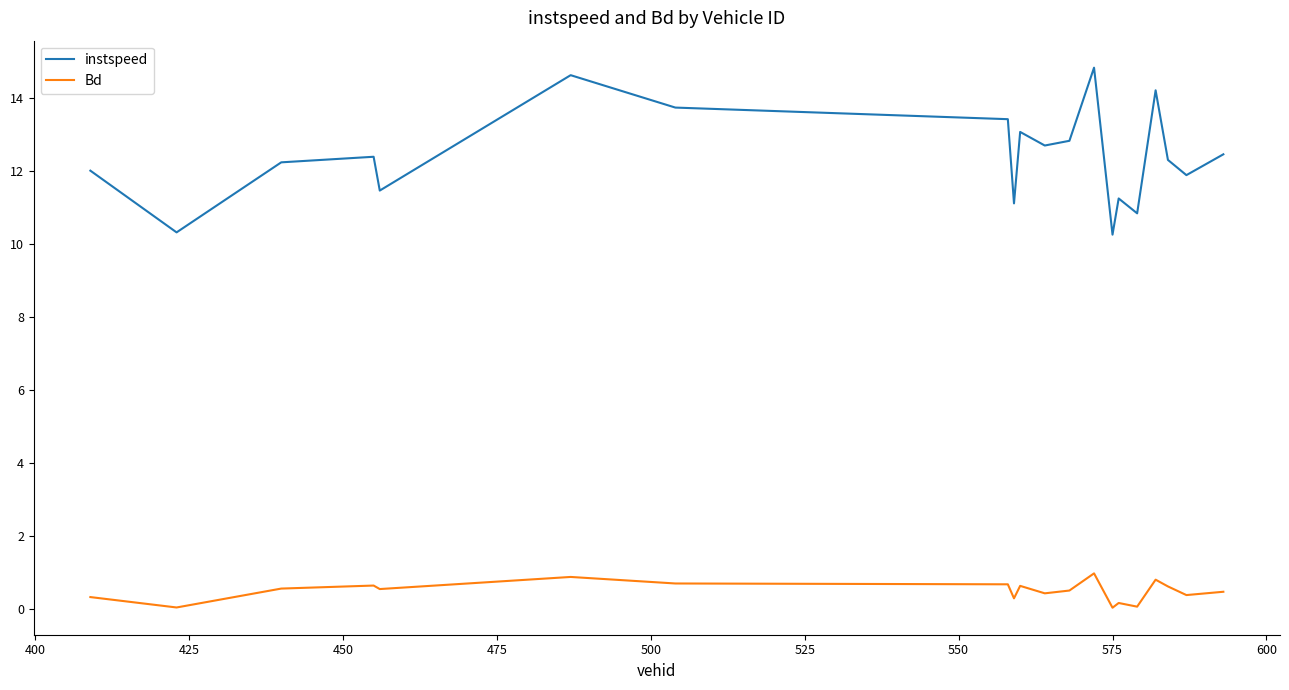

True or false: instspeed and Bd cross at least once.

False